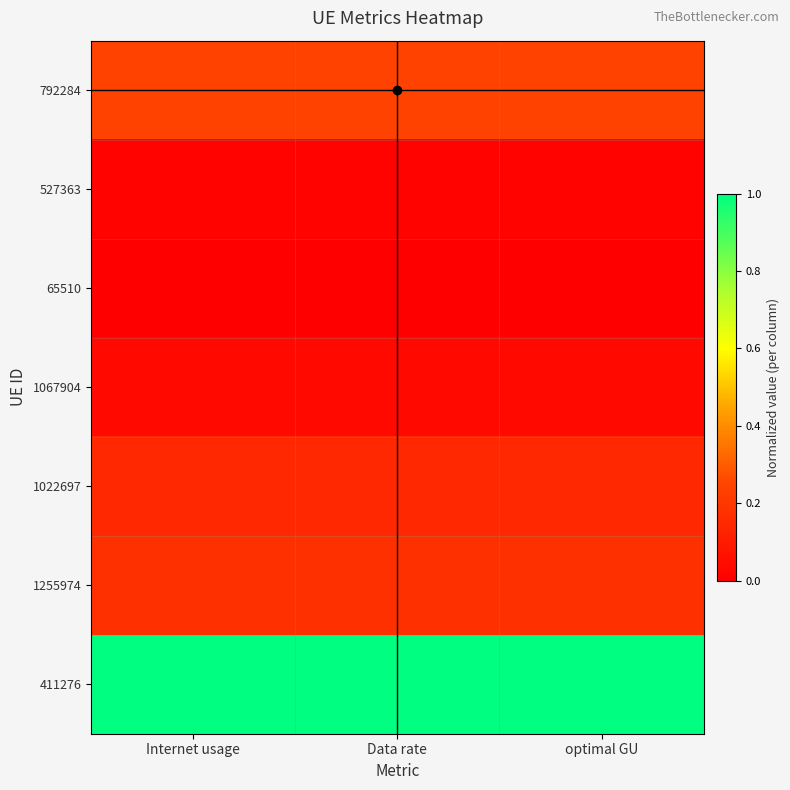

Which category has the lowest value across all series?

Internet usage